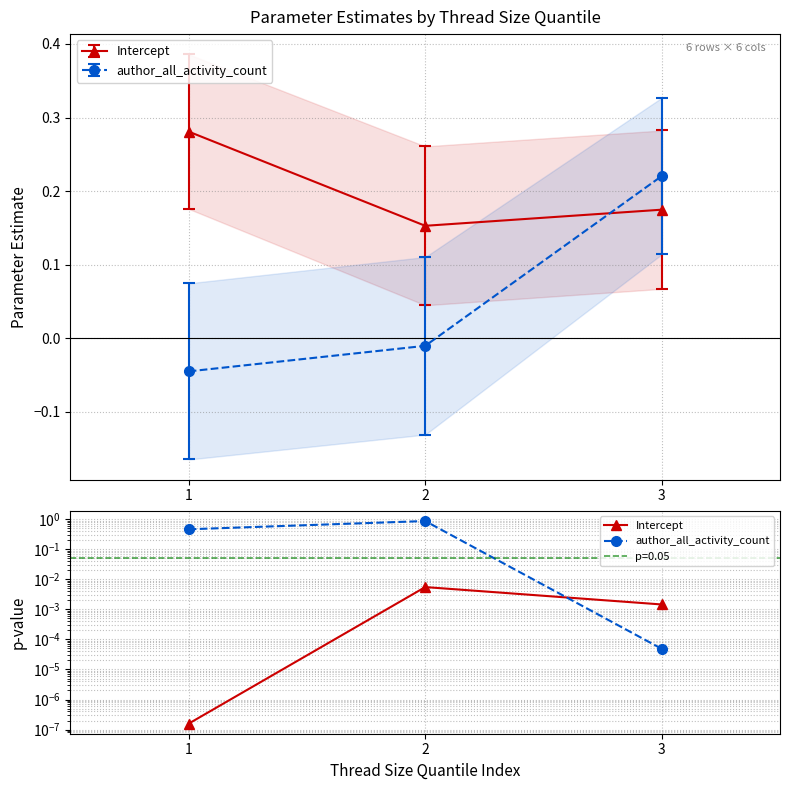

The value of author_all_activity_count at 2 is 0.9. True or false?

True